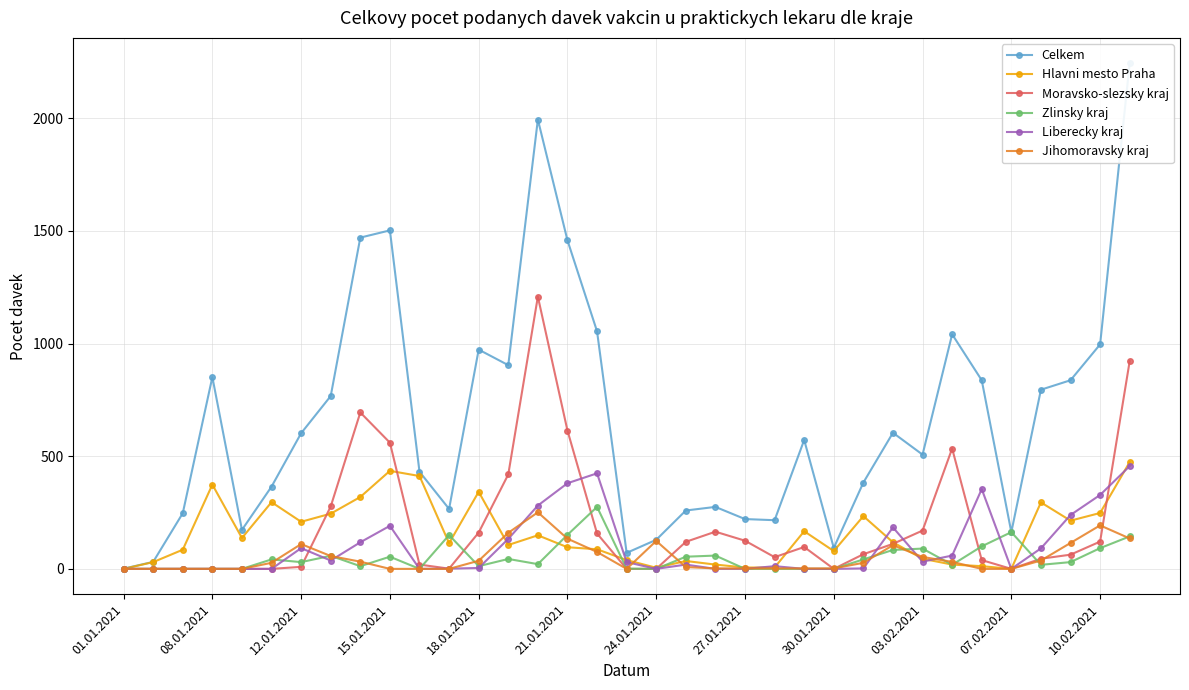

True or false: Hlavni mesto Praha and Zlinsky kraj intersect in this chart.

True